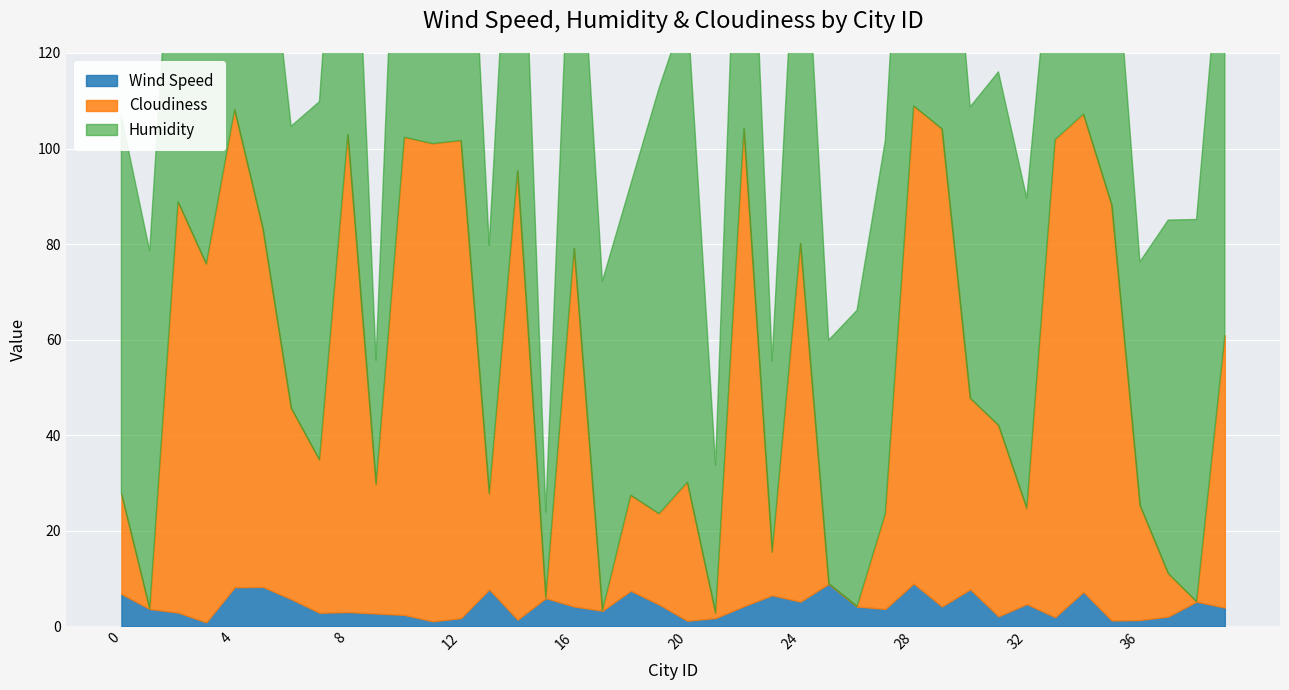

True or false: Wind Speed and Cloudiness intersect in this chart.

False